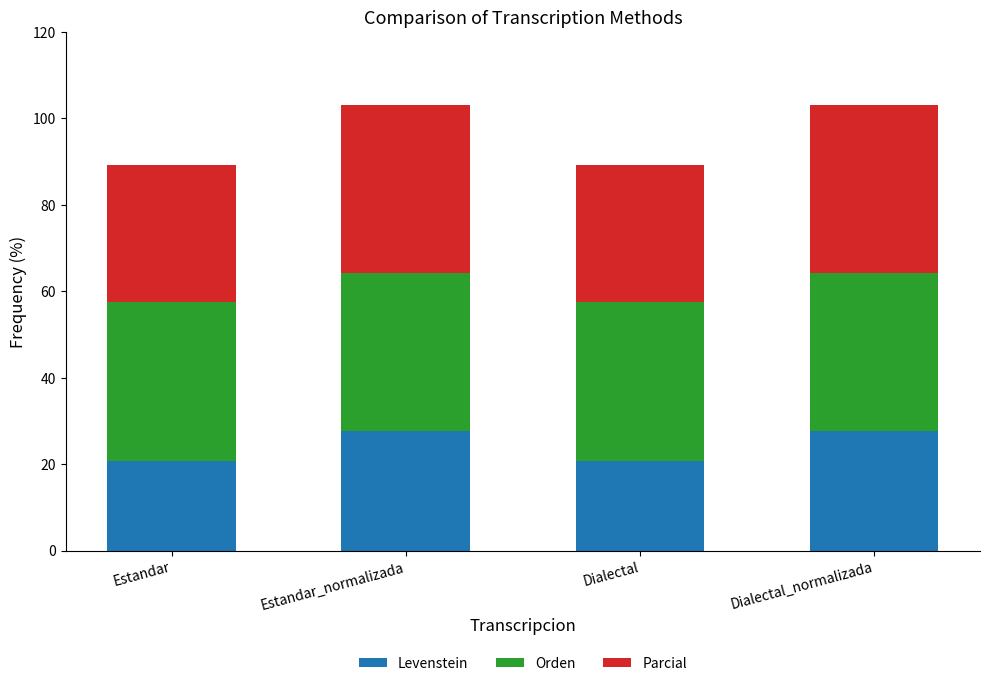

The value of Levenstein at Estandar is 20.7. True or false?

True